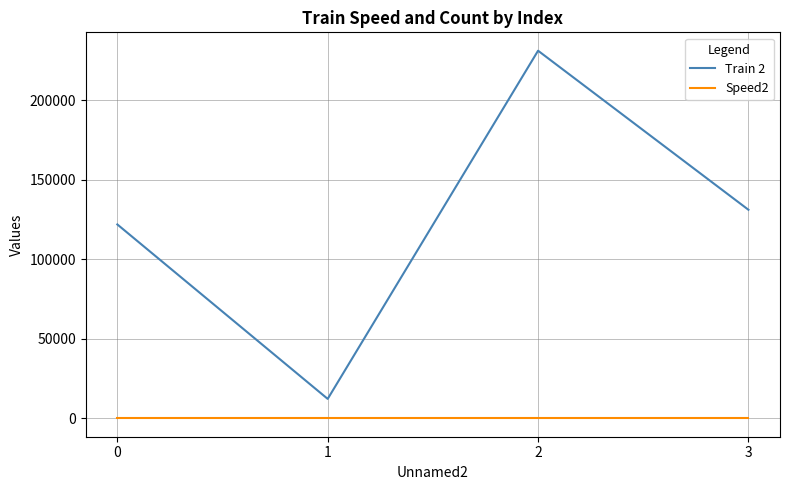

Reading right to left, extract all data points from this chart.

Train 2: 3=131233	2=231234	1=12334	0=122012
Speed2: 3=100	2=100	1=100	0=100